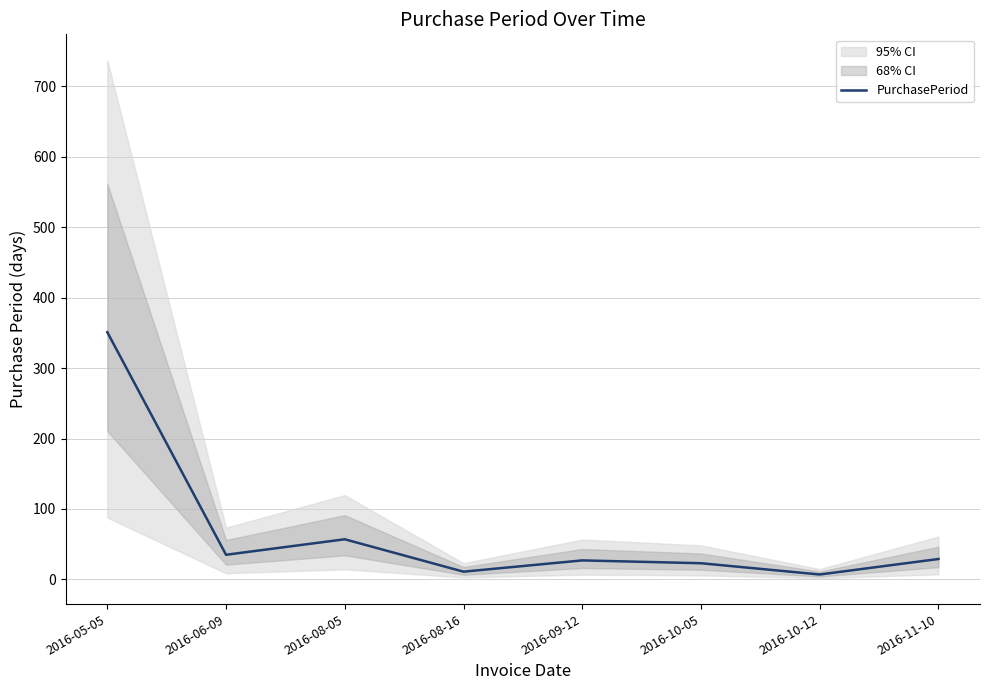

What is the ratio of the value at 2016-05-05 to the value at 2016-08-05?

6.2